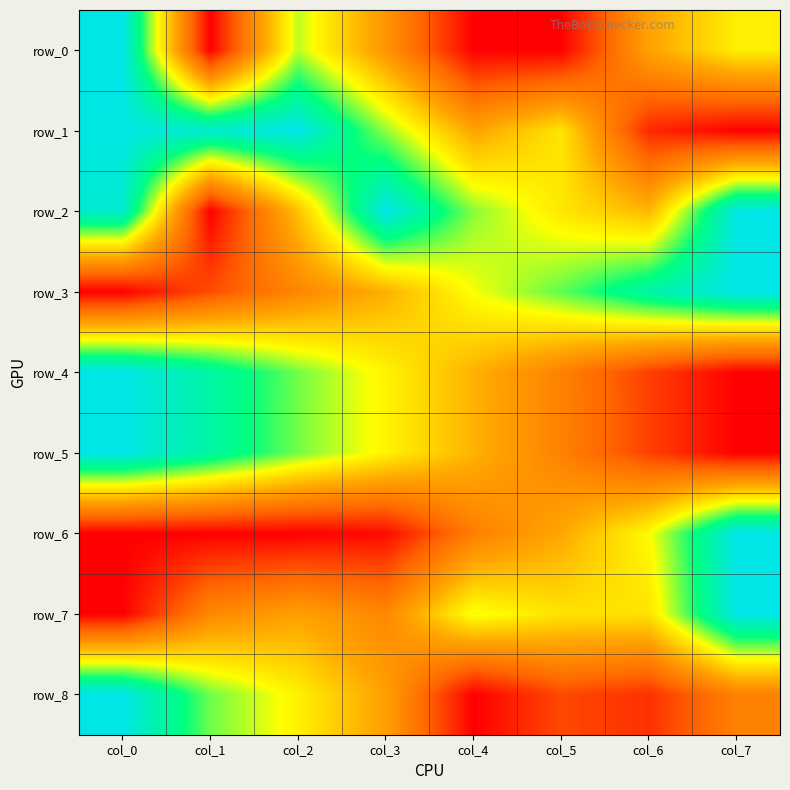

True or false: row_0 has a value of 1.0 at col_7.

False